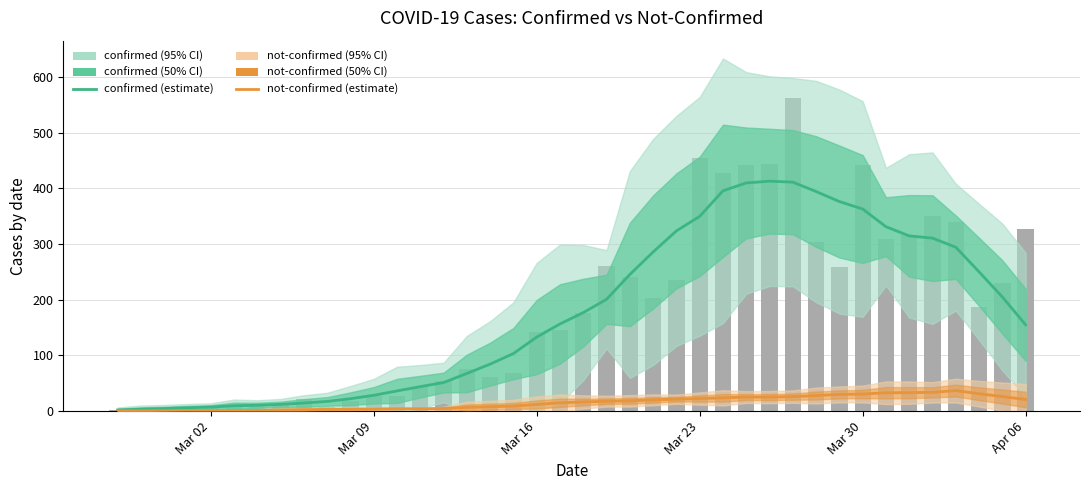

Reading left to right, list all the values displayed in this chart.

confirmed: 2.0	3.4	4.6	6.0	7.3	9.7	10.6	12.1	14.6	17.4	22.3	28.4	36.3	44.0	51.3	67.7	84.4	103.4	133.0	156.6	177.0	200.9	245.4	285.9	323.7	349.9	395.7	409.9	413.0	411.3	394.4	376.4	363.0	331.3	314.7	310.7	294.4	250.1	205.0	155.0
not-confirmed: 0.4	0.6	0.6	1.0	0.9	1.0	1.4	2.0	2.6	3.1	3.4	3.9	4.3	4.3	4.7	6.7	7.9	9.1	12.0	15.0	16.4	17.9	18.4	20.3	21.4	22.6	23.9	25.3	25.1	26.0	28.0	30.0	30.7	33.0	33.1	33.7	36.9	31.3	26.1	20.9